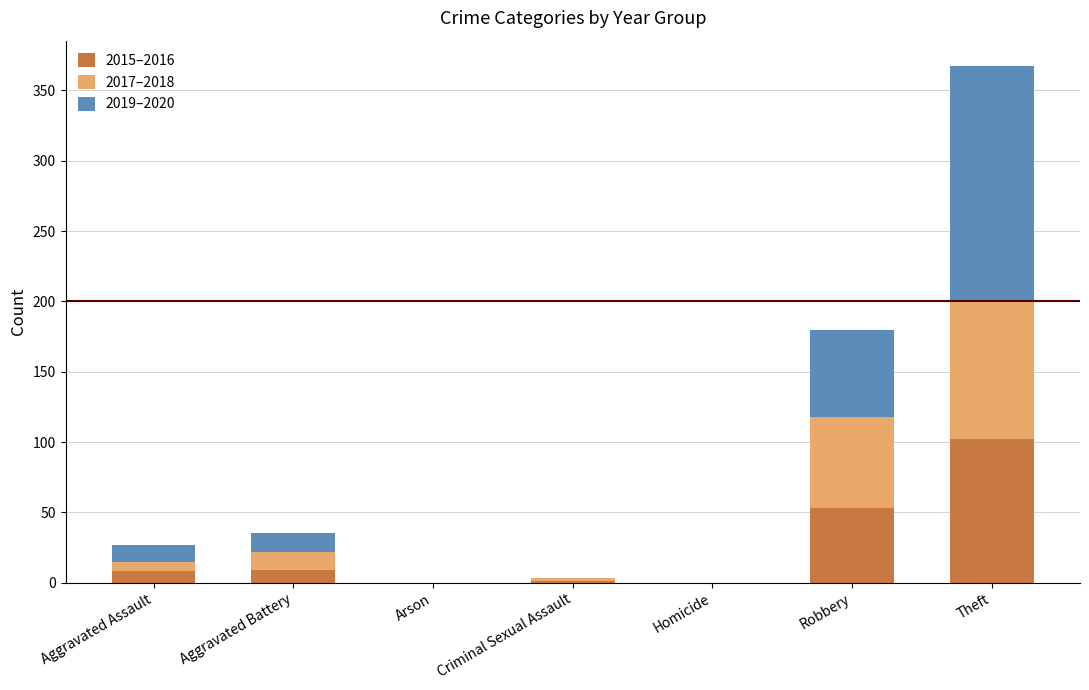

True or false: 2015–2016 has a value of 0 at Arson.

True